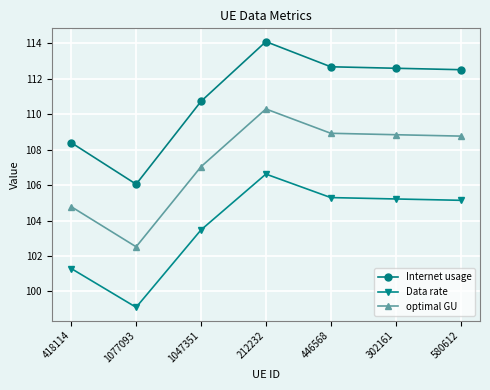

What is the difference between the maximum and minimum values in the Internet usage series?

8.0